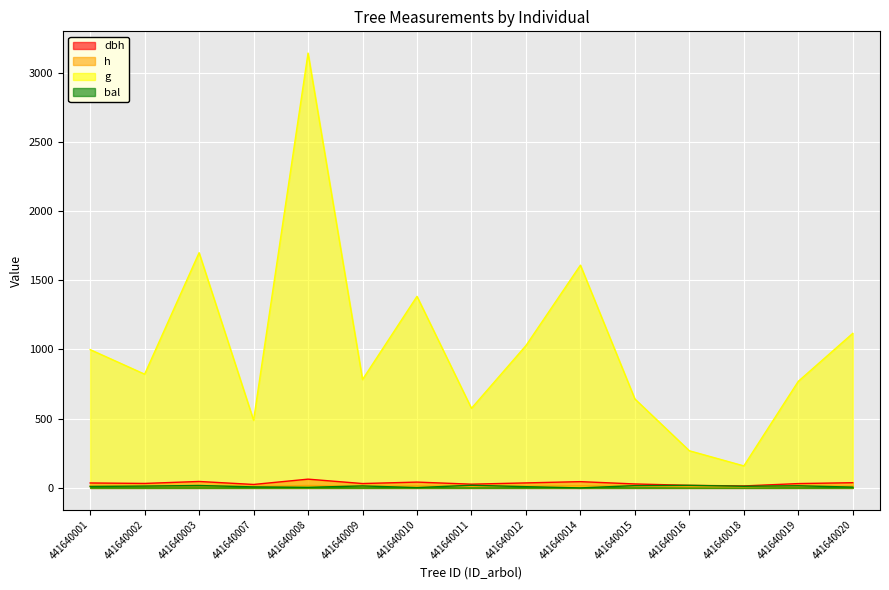

Reading left to right, transcribe all the data shown in this chart.

dbh: 441640001=35.7	441640002=32.3	441640003=46.5	441640007=24.9	441640008=63.2	441640009=31.6	441640010=42.0	441640011=27.1	441640012=36.2	441640014=45.3	441640015=28.6	441640016=18.5	441640018=14.2	441640019=31.3	441640020=37.7
h: 441640001=13.7	441640002=13.1	441640003=15.4	441640007=11.3	441640008=17.2	441640009=12.9	441640010=14.8	441640011=12.0	441640012=13.8	441640014=15.3	441640015=12.3	441640016=9.5	441640018=7.7	441640019=12.9	441640020=14.1
g: 441640001=998.8	441640002=821.4	441640003=1698.6	441640007=488.6	441640008=3140.3	441640009=782.9	441640010=1383.5	441640011=574.8	441640012=1027.8	441640014=1608.8	441640015=642.5	441640016=268.3	441640018=159.0	441640019=769.9	441640020=1116.2
bal: 441640001=10.4	441640002=13.2	441640003=17.4	441640007=7.4	441640008=4.2	441640009=14.3	441640010=2.3	441640011=19.1	441640012=9.0	441640014=0.0	441640015=16.5	441640016=18.3	441640018=11.8	441640019=15.4	441640020=5.8